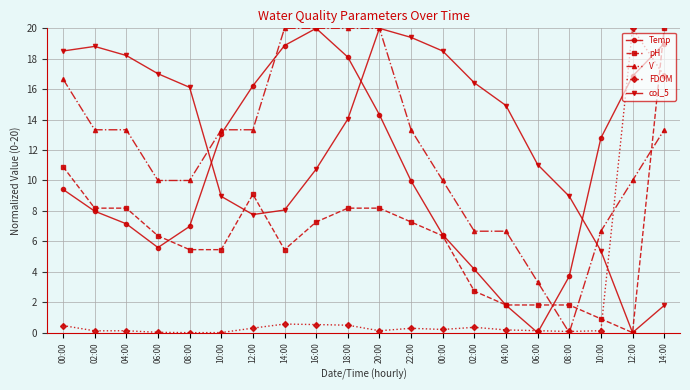

At which category does pH reach its first local peak?

12:00